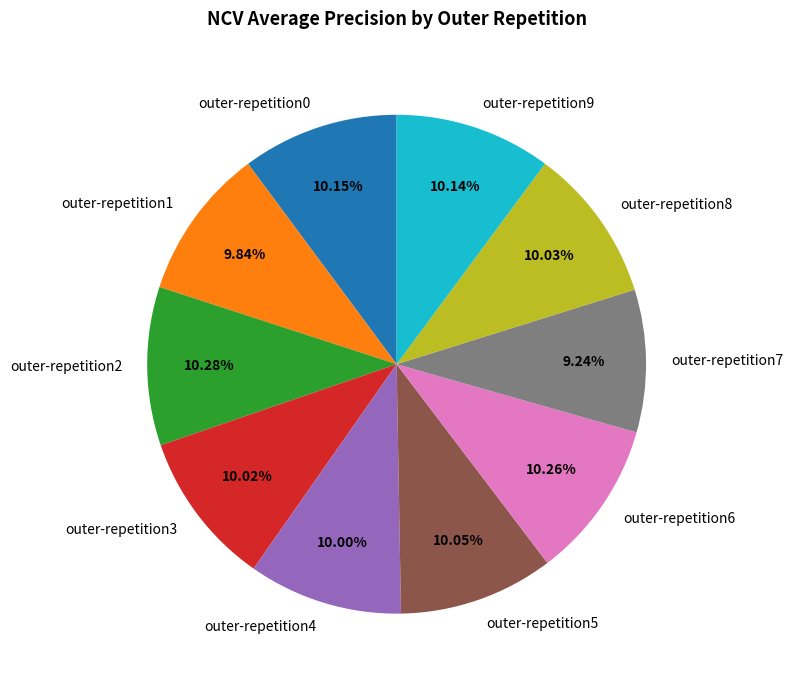

Is there a majority slice in this chart?

No